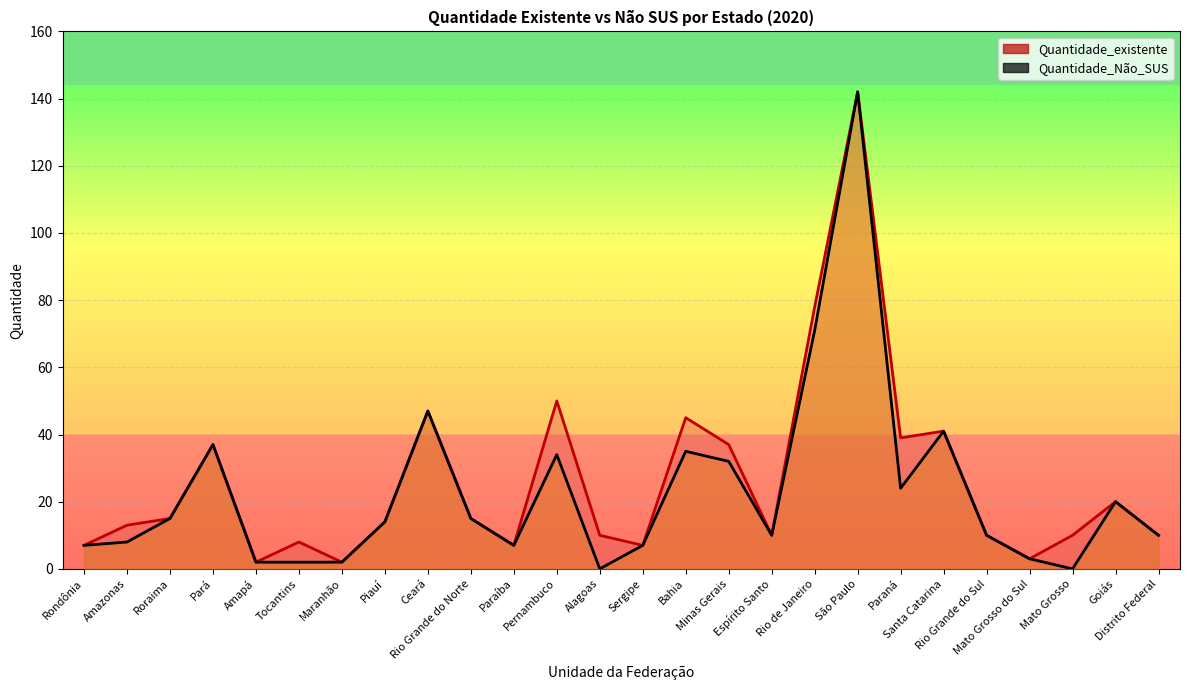

True or false: Quantidade_existente and Quantidade_Não_SUS cross at least once.

False